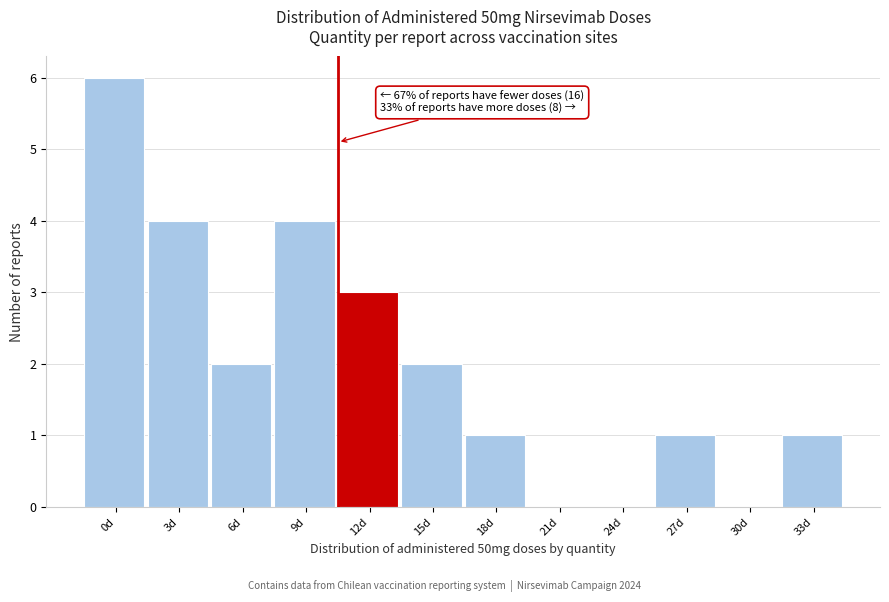

Reading left to right, list all the values displayed in this chart.

0d=6	3d=4	6d=2	9d=4	12d=3	15d=2	18d=1	21d=0	24d=0	27d=1	30d=0	33d=1